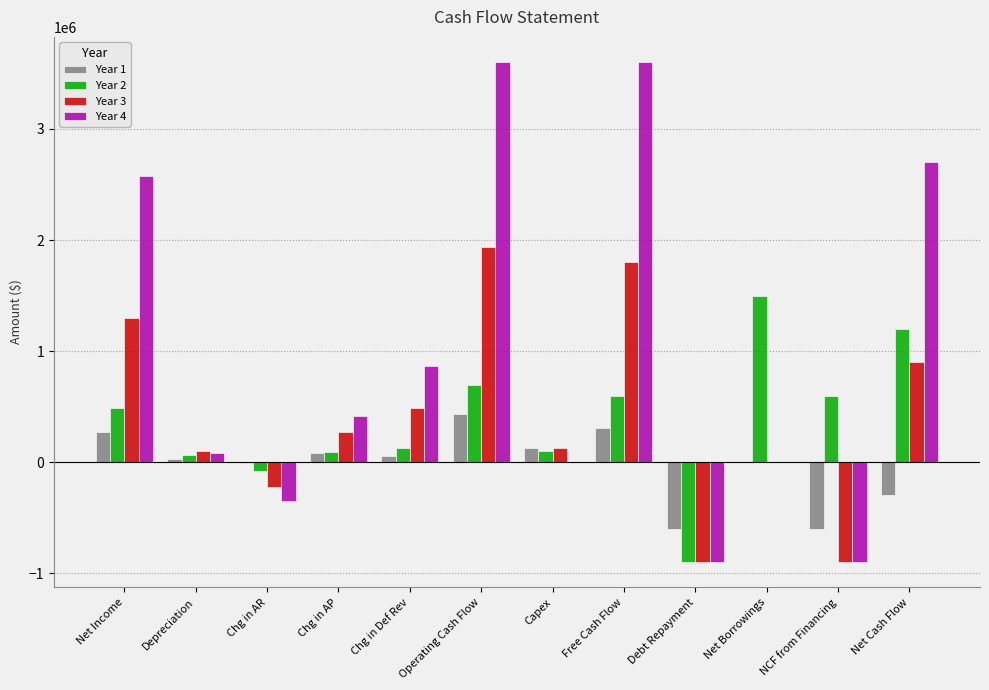

What is the highest value of the Year 2 series?

1500000.0